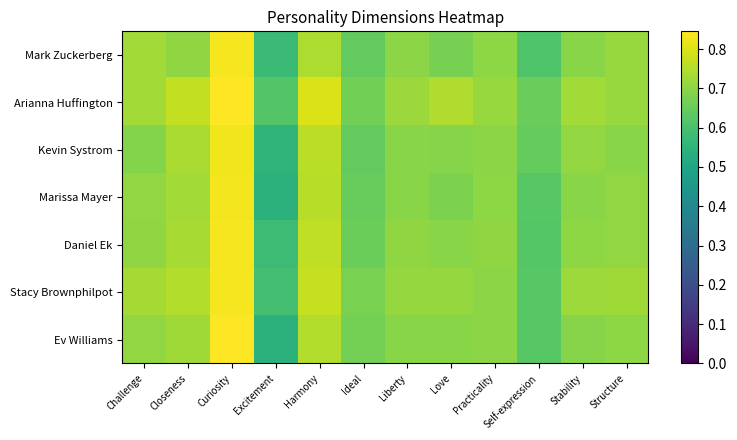

How many categories are shown in the chart?

12